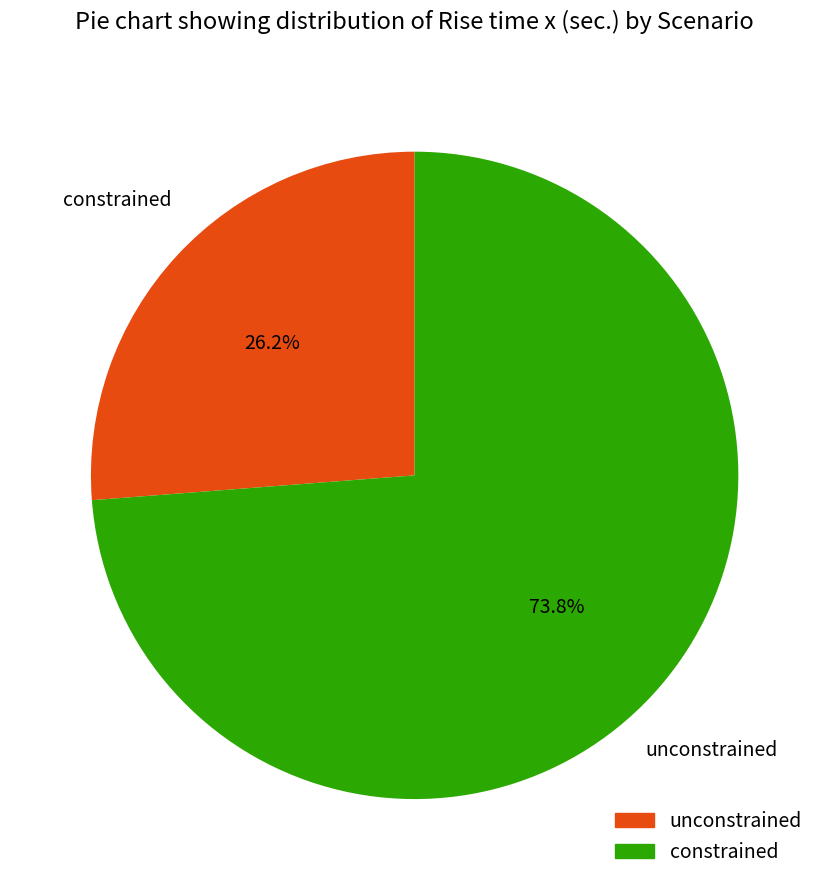

Is it true that constrained is 82% of the pie?

False